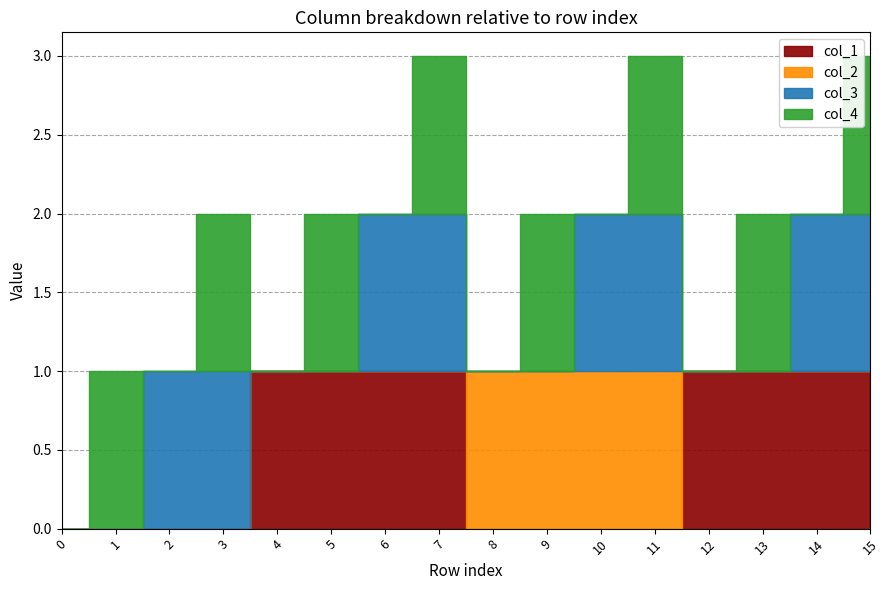

Reading right to left, extract all data points from this chart.

col_1: 15=1	14=1	13=1	12=1	11=0	10=0	9=0	8=0	7=1	6=1	5=1	4=1	3=0	2=0	1=0	0=0
col_2: 15=0	14=0	13=0	12=0	11=1	10=1	9=1	8=1	7=0	6=0	5=0	4=0	3=0	2=0	1=0	0=0
col_3: 15=1	14=1	13=0	12=0	11=1	10=1	9=0	8=0	7=1	6=1	5=0	4=0	3=1	2=1	1=0	0=0
col_4: 15=1	14=0	13=1	12=0	11=1	10=0	9=1	8=0	7=1	6=0	5=1	4=0	3=1	2=0	1=1	0=0